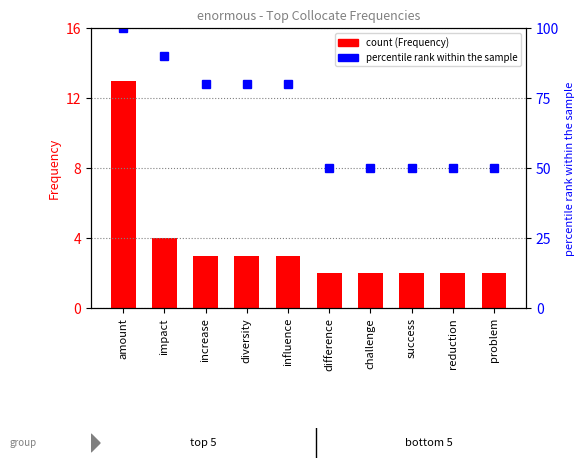

Reading left to right, extract all data points from this chart.

Frequency: 13	4	3	3	3	2	2	2	2	2
percentile rank within the sample: 100	90	80	80	80	50	50	50	50	50